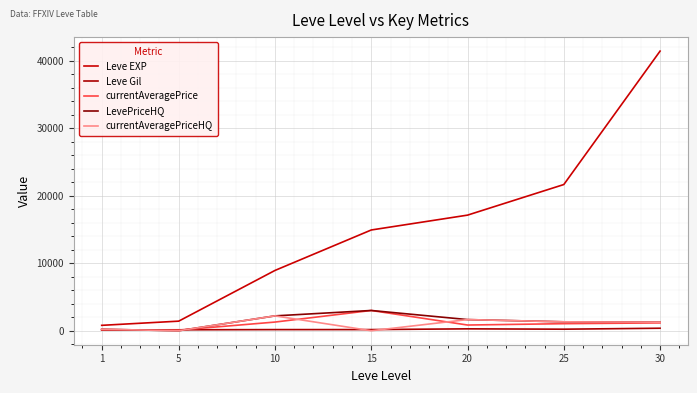

How many lines are shown in the chart?

5